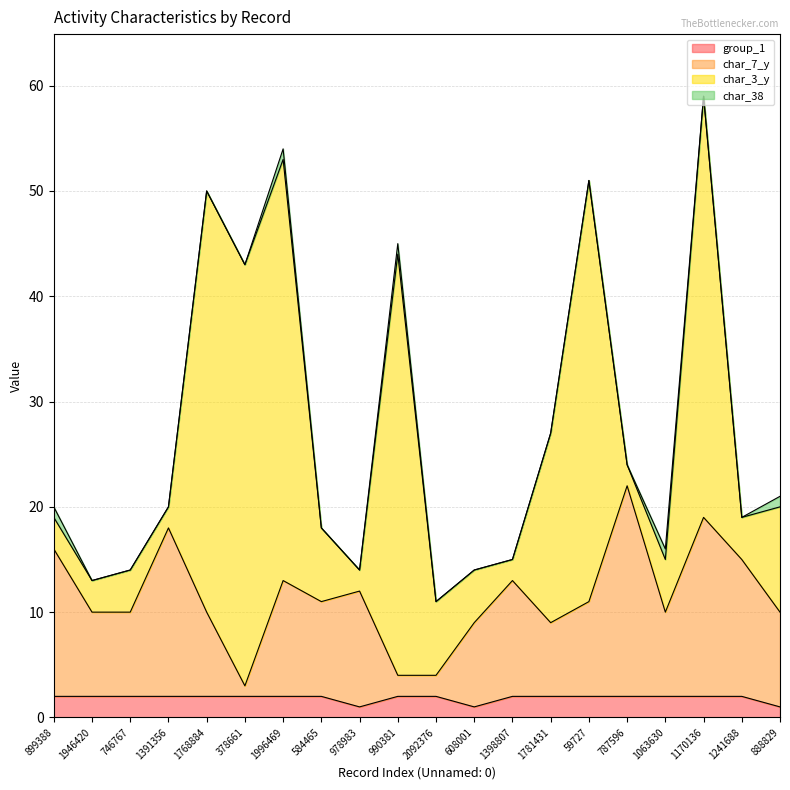

What is the total value across all series at 888829?

21